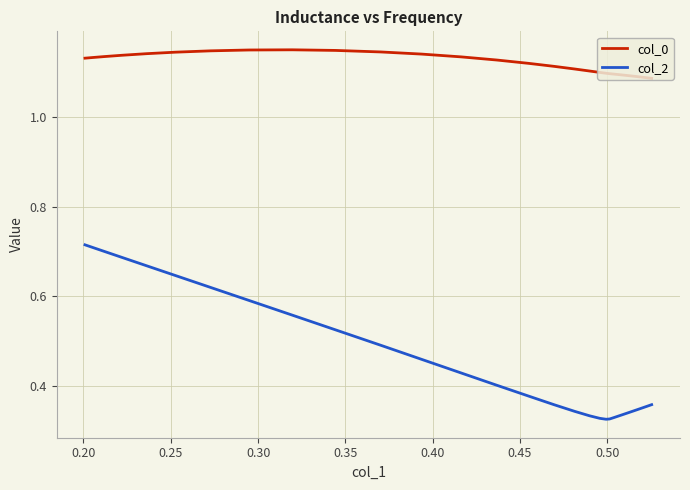

How many lines are shown in the chart?

2